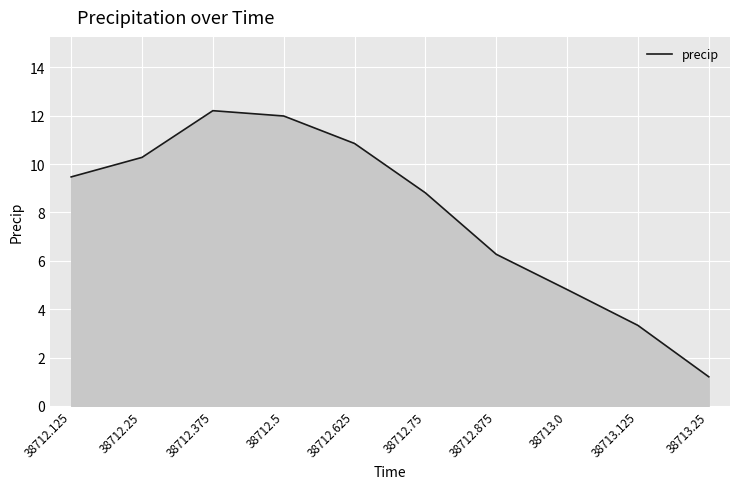

True or false: the data shows 3.3 at 38713.125.

True